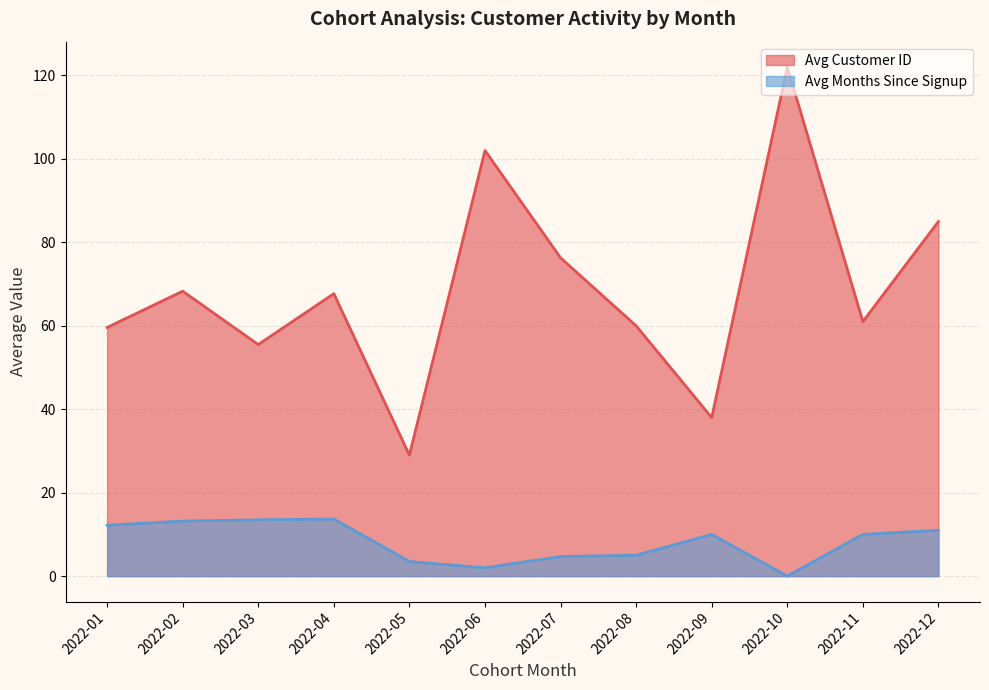

The Avg Customer ID series shows 60.0 at 2022-08. True or false?

True